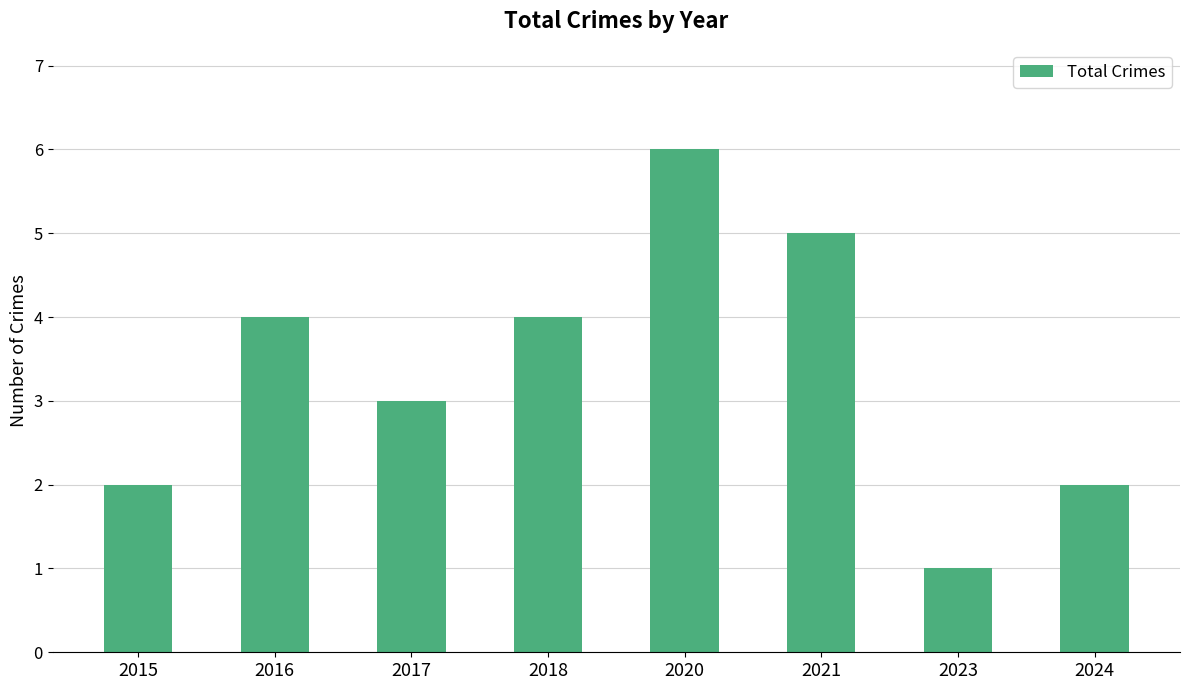

Are the bars horizontal?

No